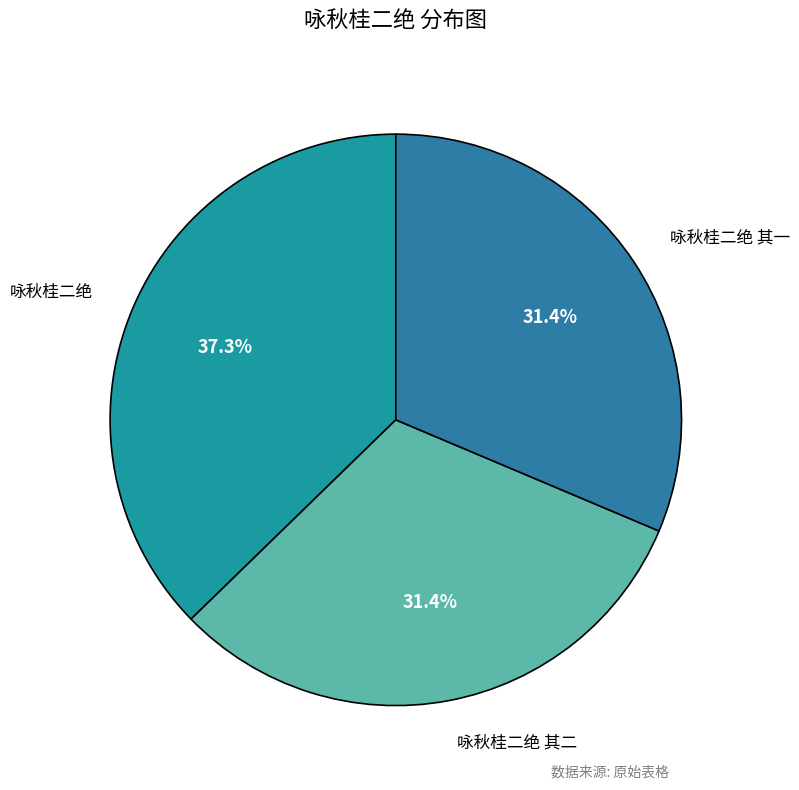

What is the ratio of the value at 咏秋桂二绝 to the value at 咏秋桂二绝 其二?

1.2